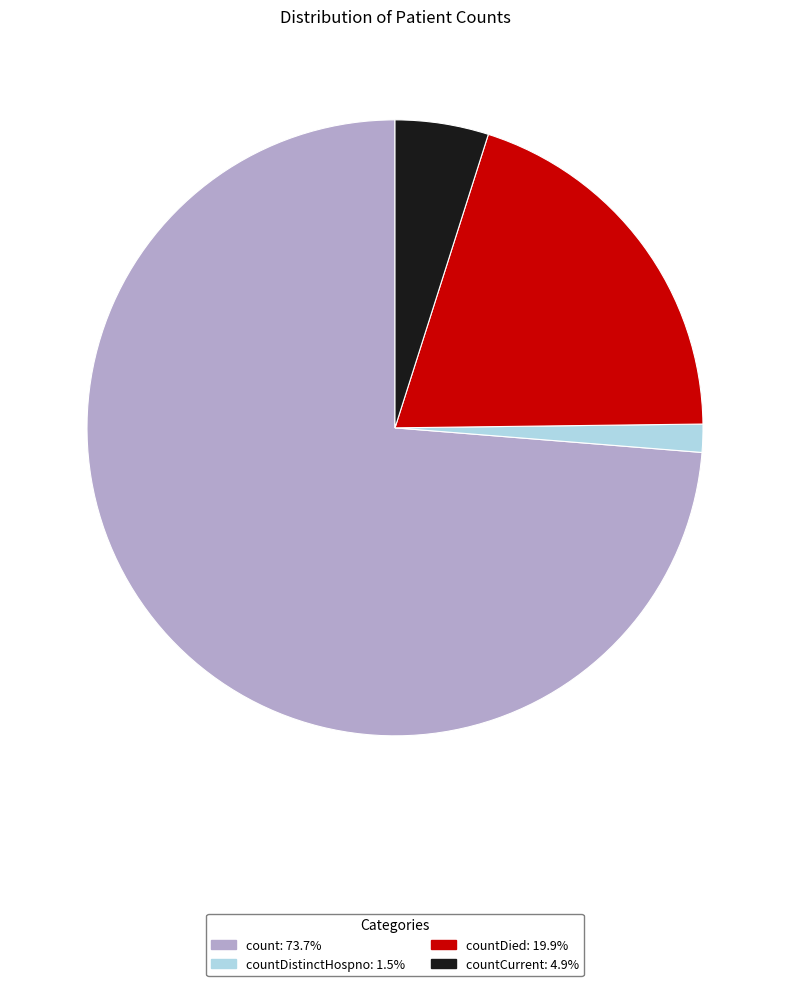

Does any single category account for the majority?

Yes